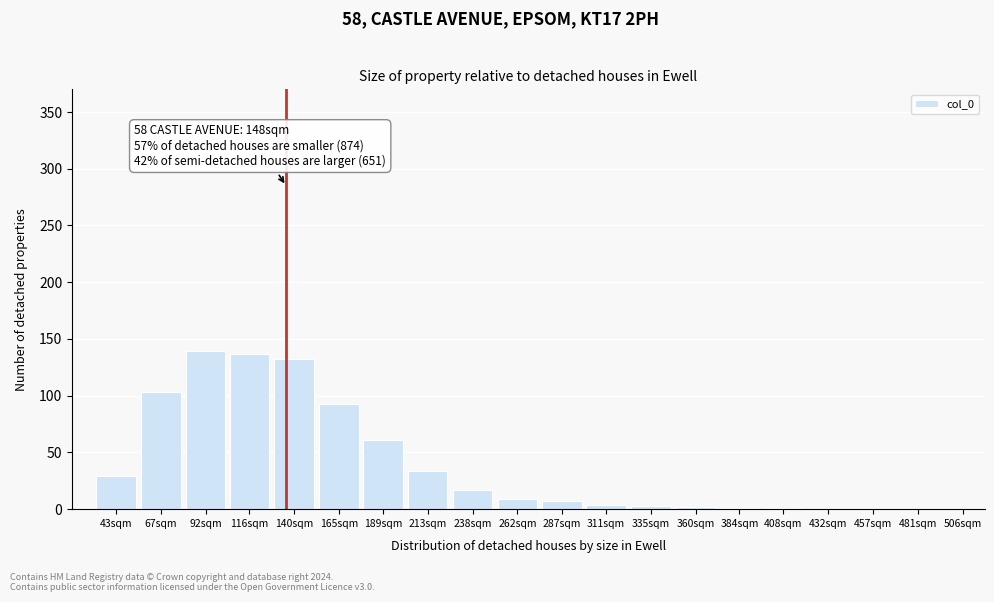

What is the sum of the values at 116sqm and 481sqm?

137